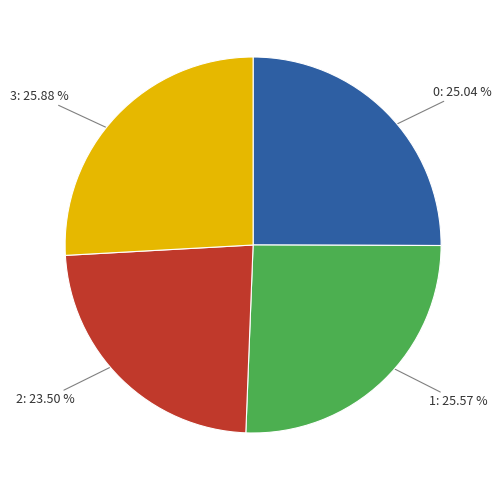

Is there any slice that represents more than half of the pie?

No